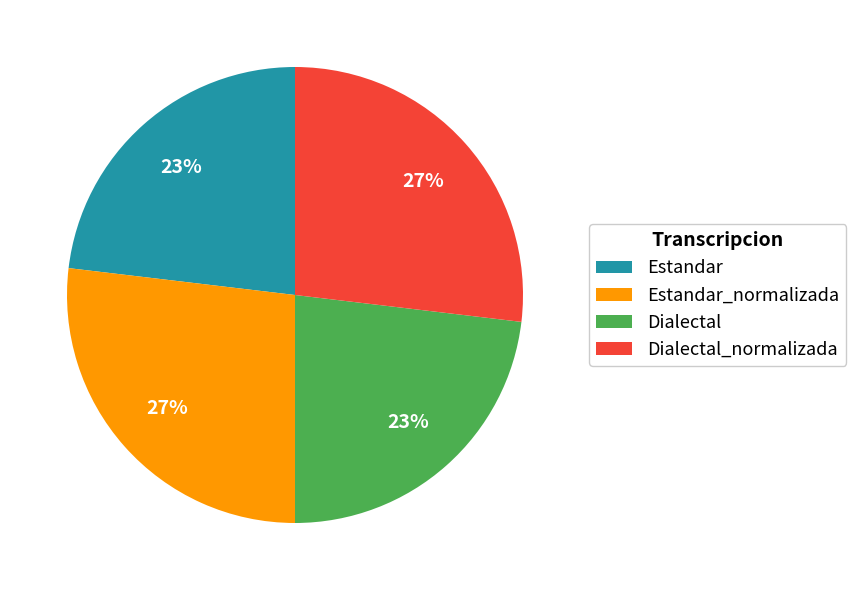

To the nearest percent, what is the difference between the Estandar_normalizada and Estandar slice percentages?

4%